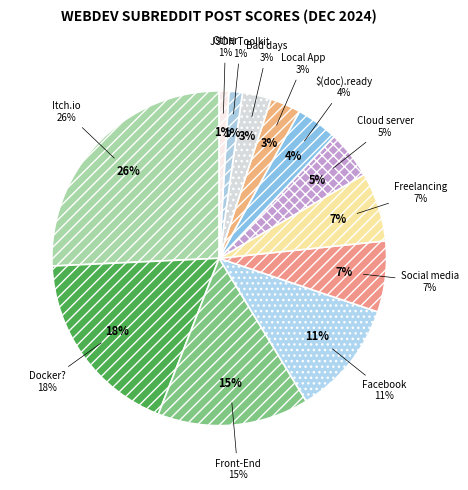

To the nearest percent, what is the average slice percentage?

8%